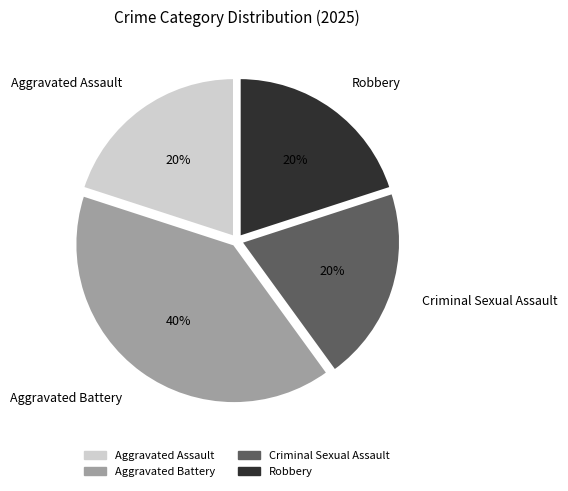

Does Aggravated Battery represent more than half of the total?

No